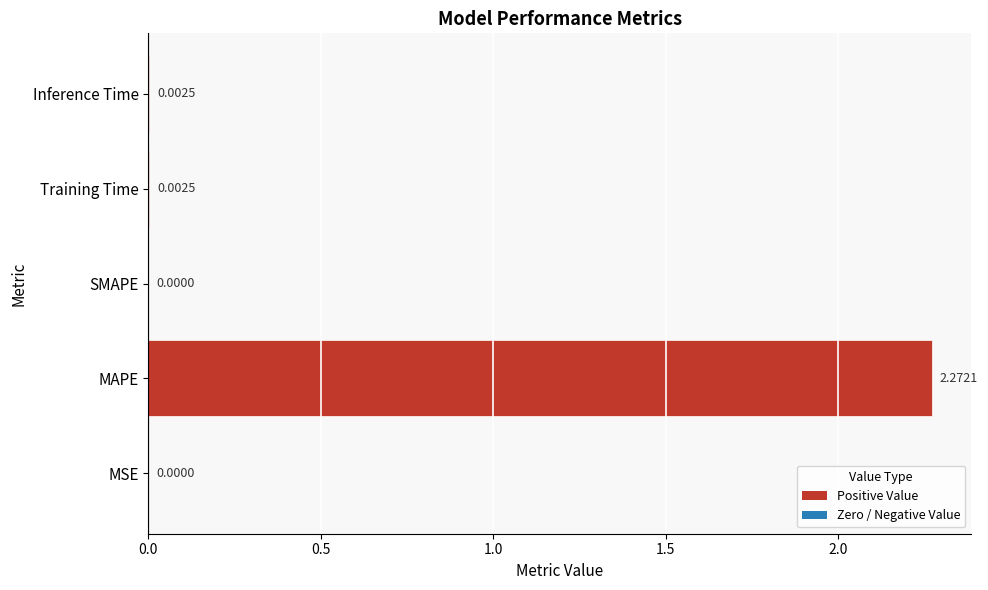

How many data points are above 0?

4